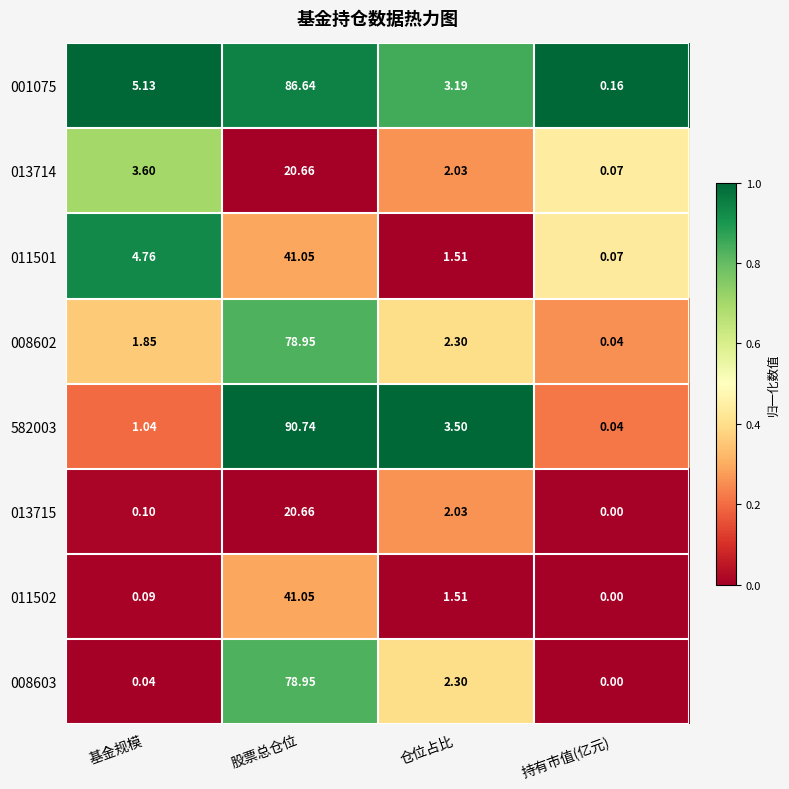

Rank the categories by 011502 value from highest to lowest.

股票总仓位, 仓位占比, 基金规模, 持有市值(亿元)